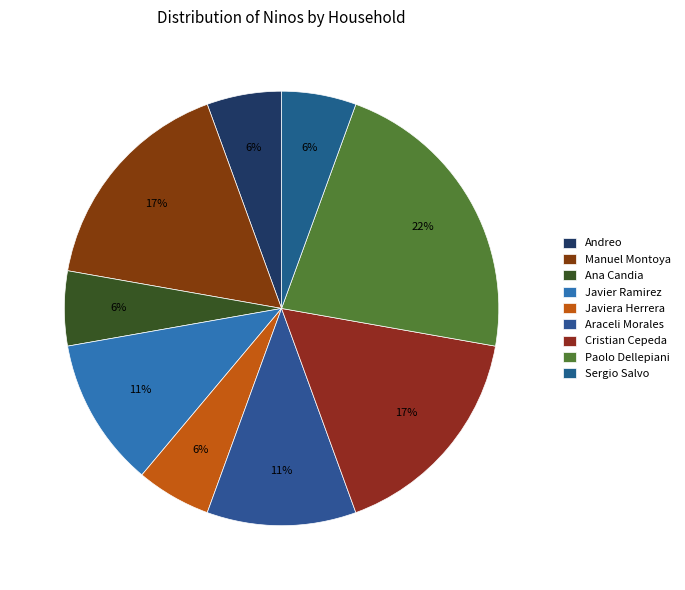

How many slices are in this pie chart?

9